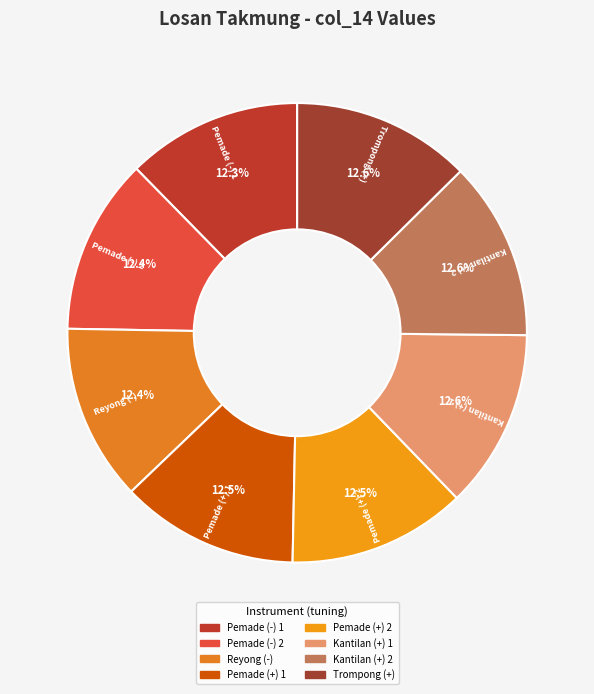

How many slices are in this pie chart?

8